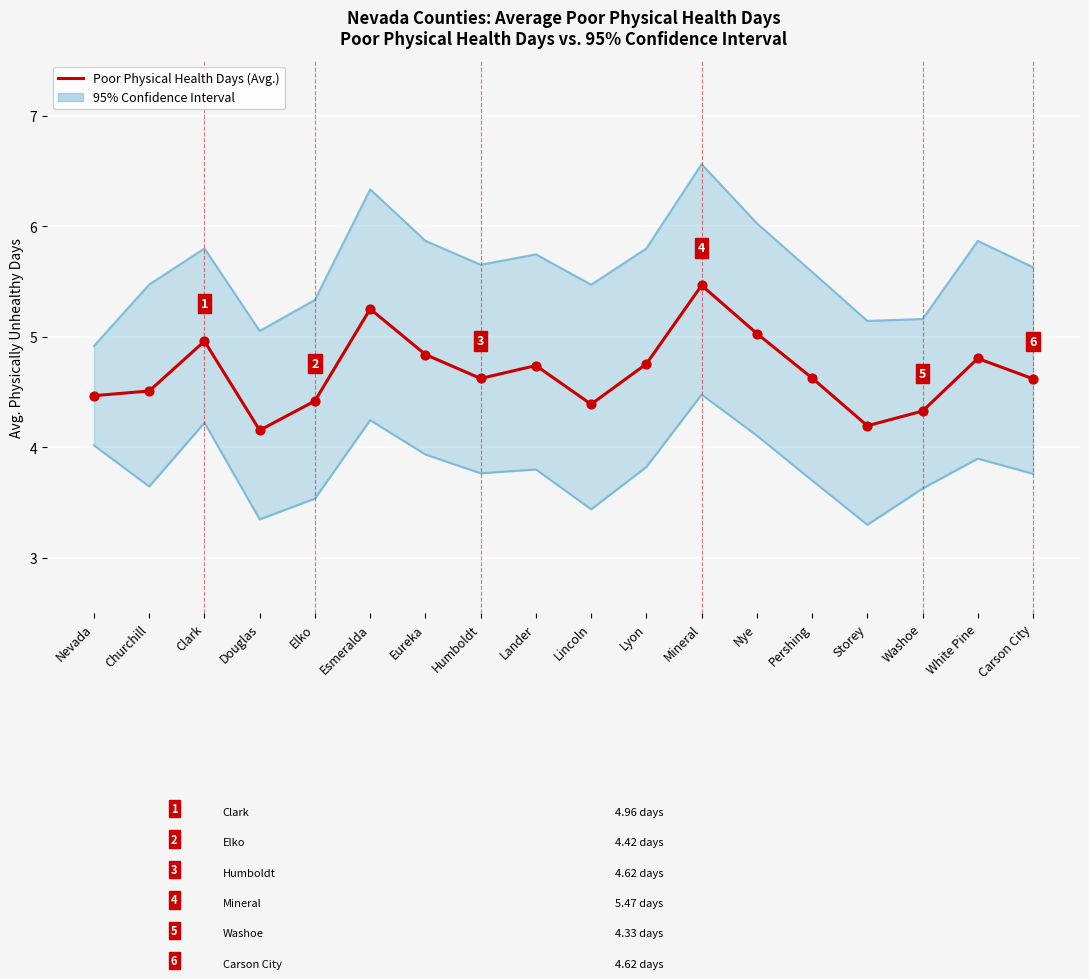

At which category is the sum across all series the highest?

Mineral